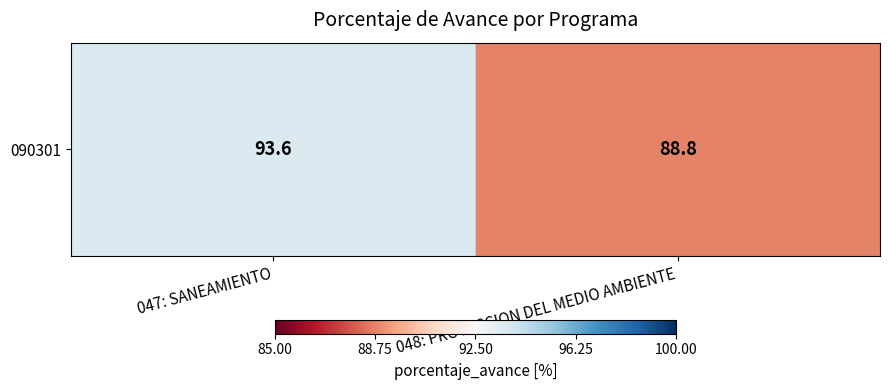

Approximately how many times larger is the value at 048: PROTECCION DEL MEDIO AMBIENTE compared to 047: SANEAMIENTO?

0.9